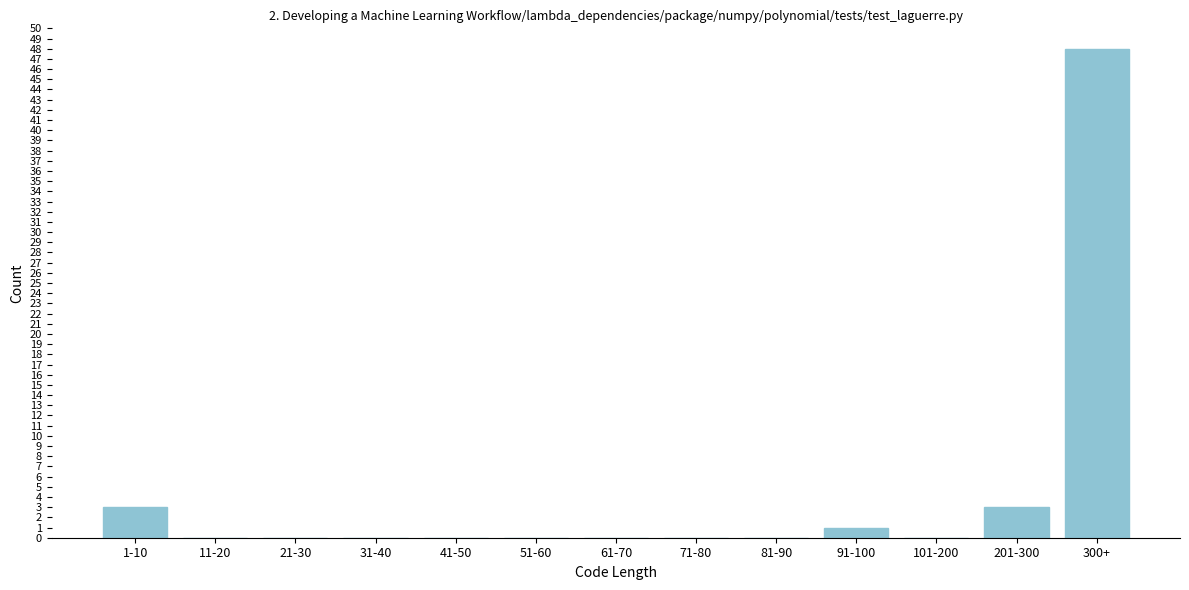

The chart shows a value of 30 at 101-200. True or false?

False